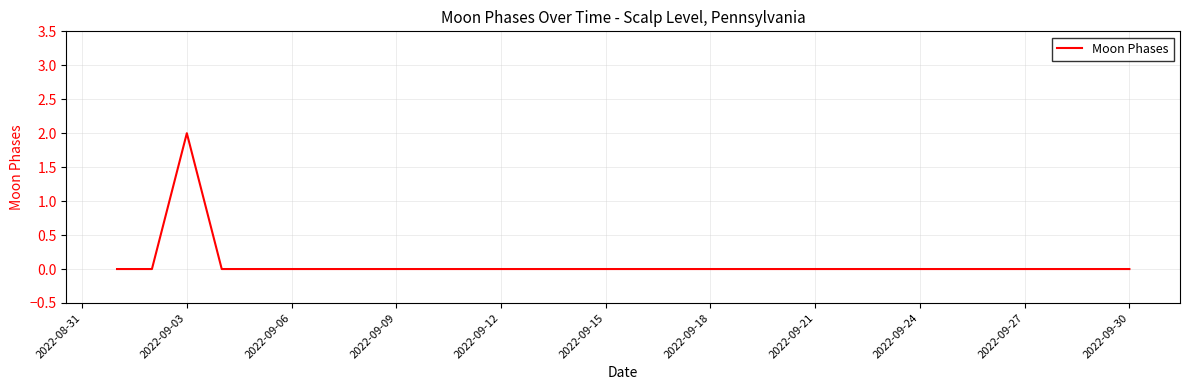

How many lines are shown in the chart?

1